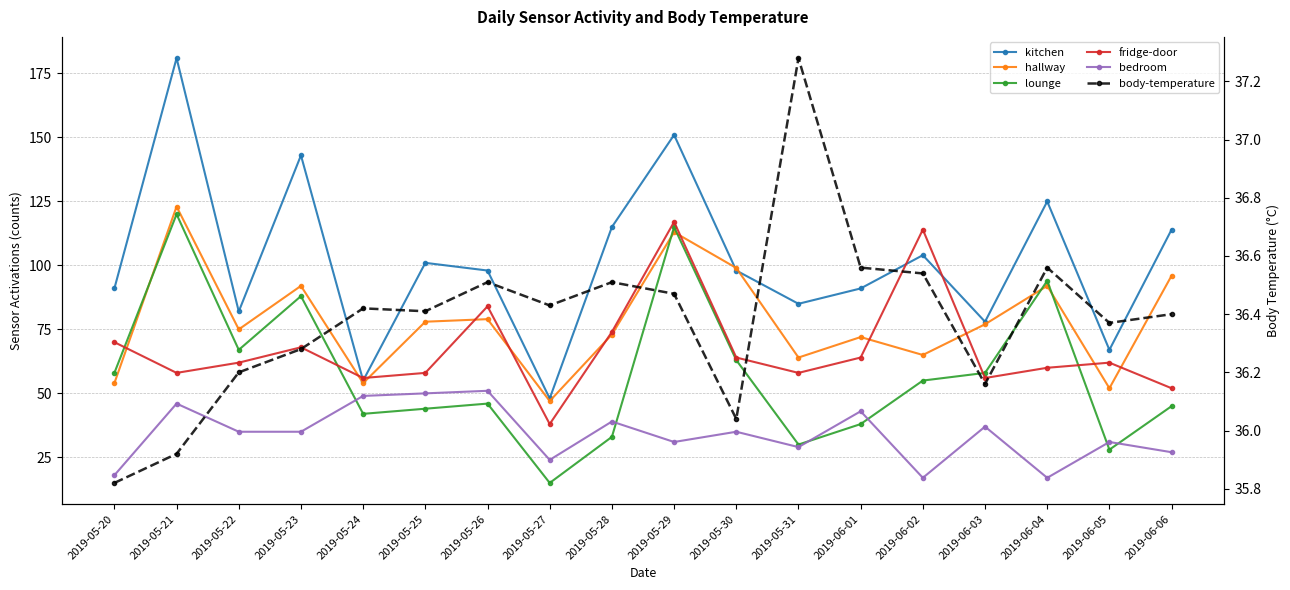

True or false: lounge has more than 0 points higher than both neighbors.

True